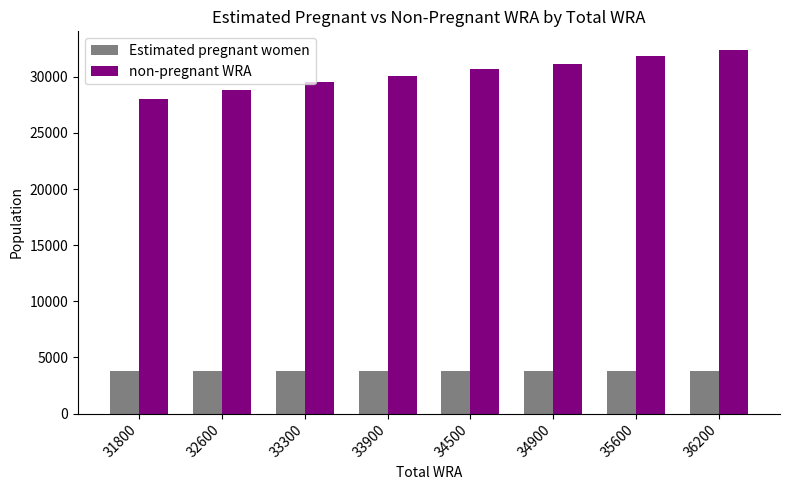

Rank the series by their average value, from lowest to highest.

Estimated pregnant women, non-pregnant WRA